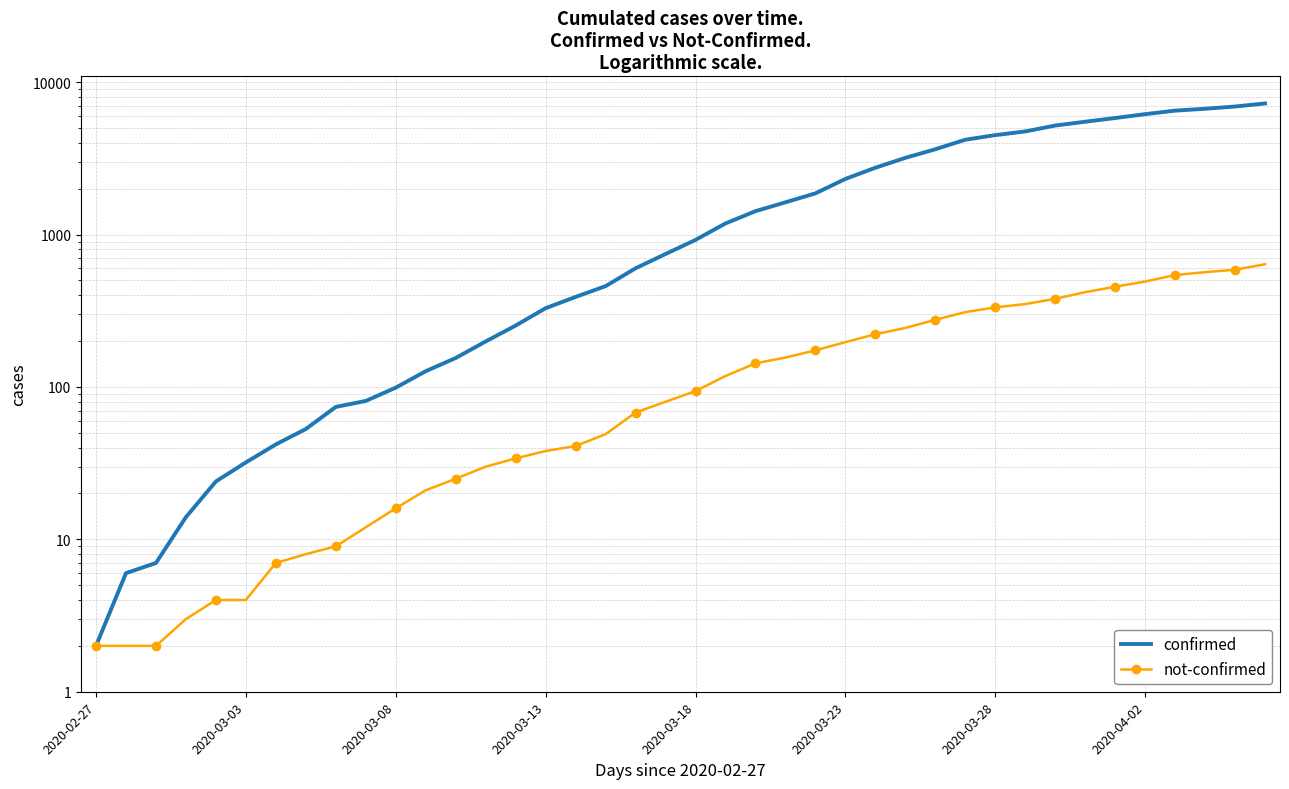

Where is confirmed nearest to the value 3629?

28